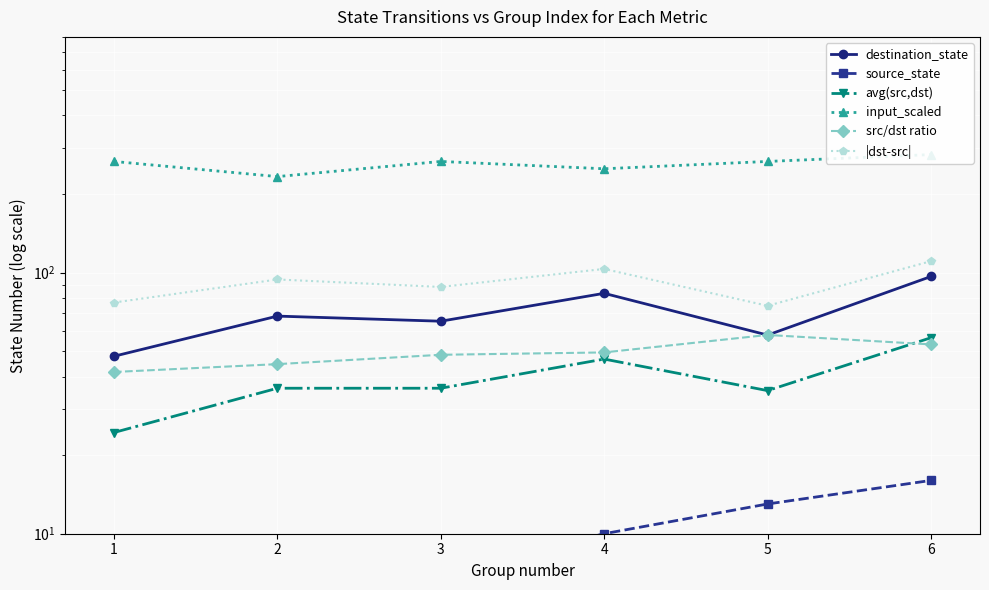

True or false: |dst-src| and input_scaled cross at least once.

False